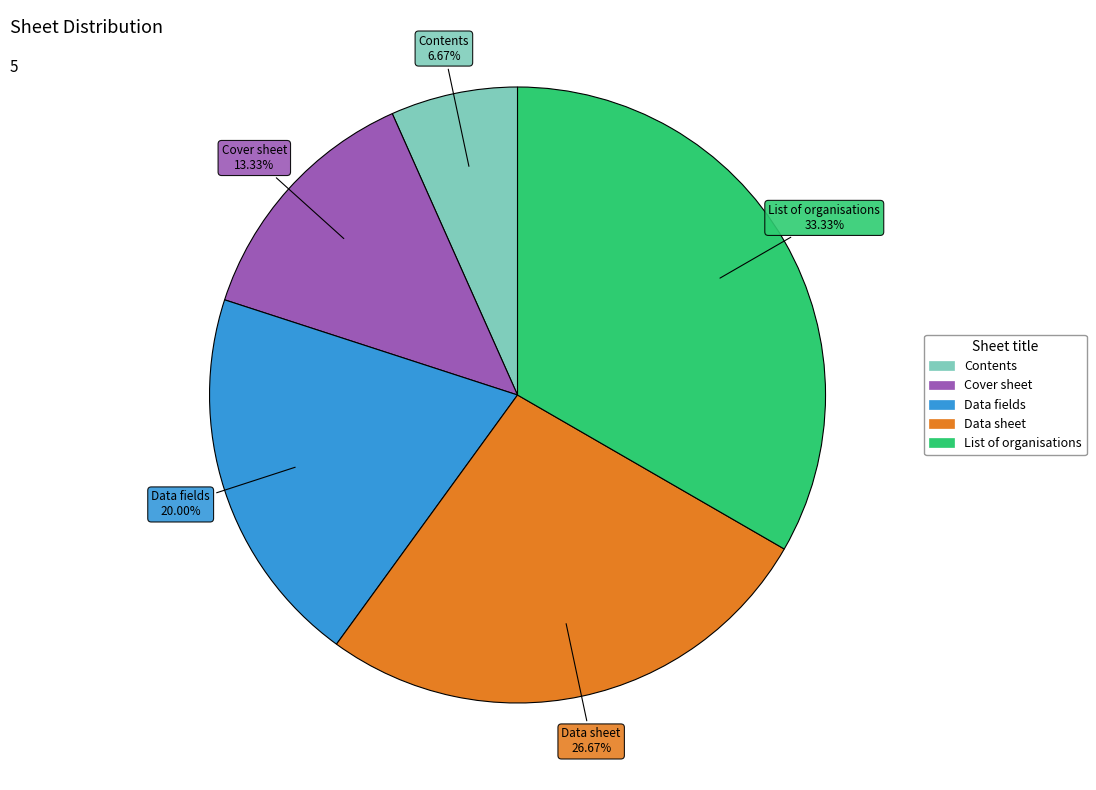

Rank the categories by value from highest to lowest.

List of organisations, Data sheet, Data fields, Cover sheet, Contents